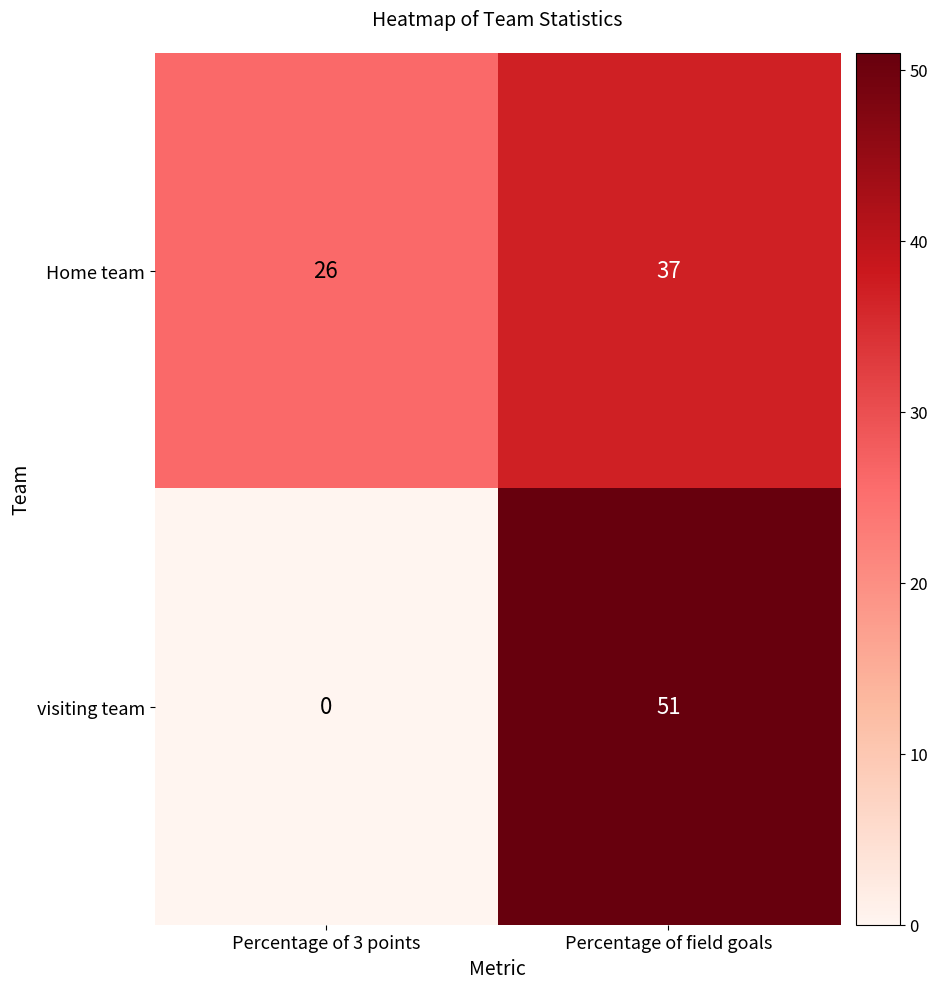

What is the spread (max minus min) of values at Percentage of field goals?

14